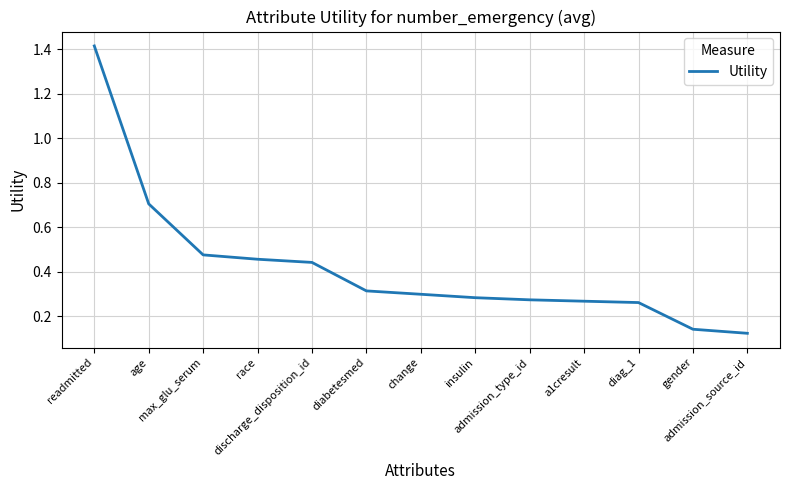

At which label is the value closest to 0?

admission_source_id